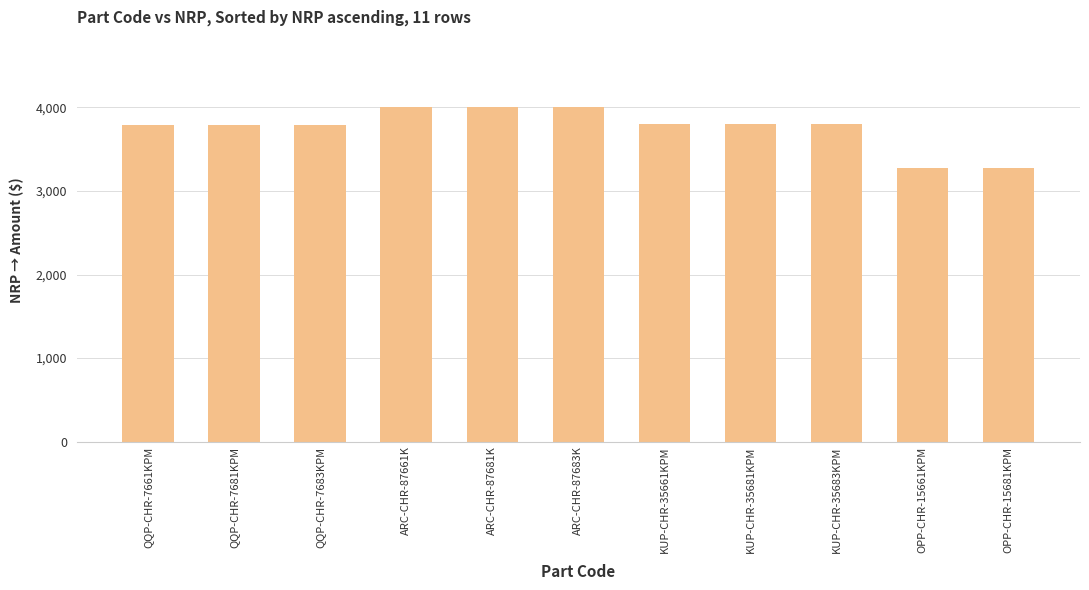

What is the value of the 8th bar from the left?

3800